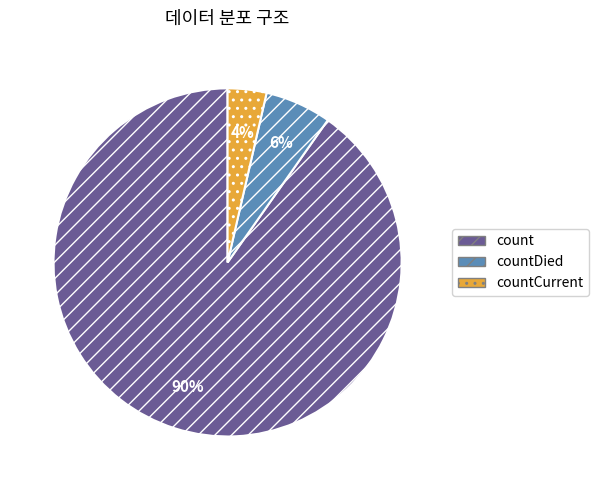

Which category has the biggest portion of the pie?

count